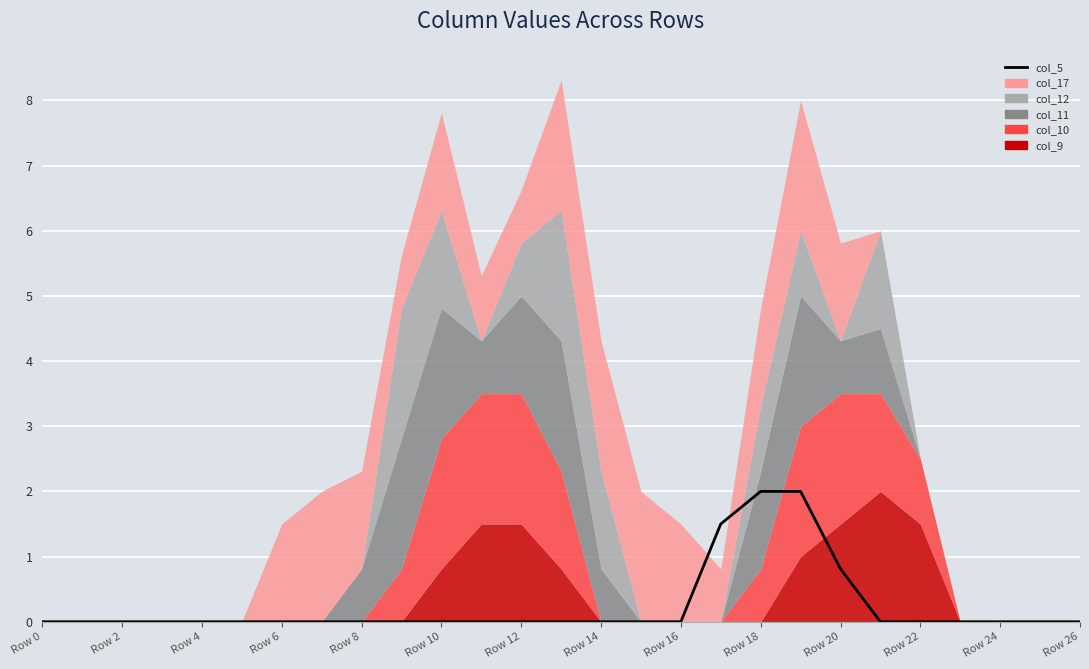

Between Row 14 and Row 24, which is larger?

Row 14